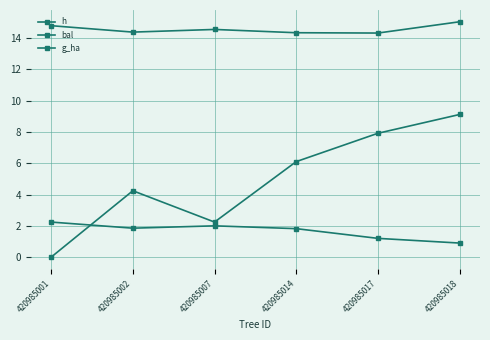

Is the value of g_ha at 420985007 greater than the value of h at 420985007?

No